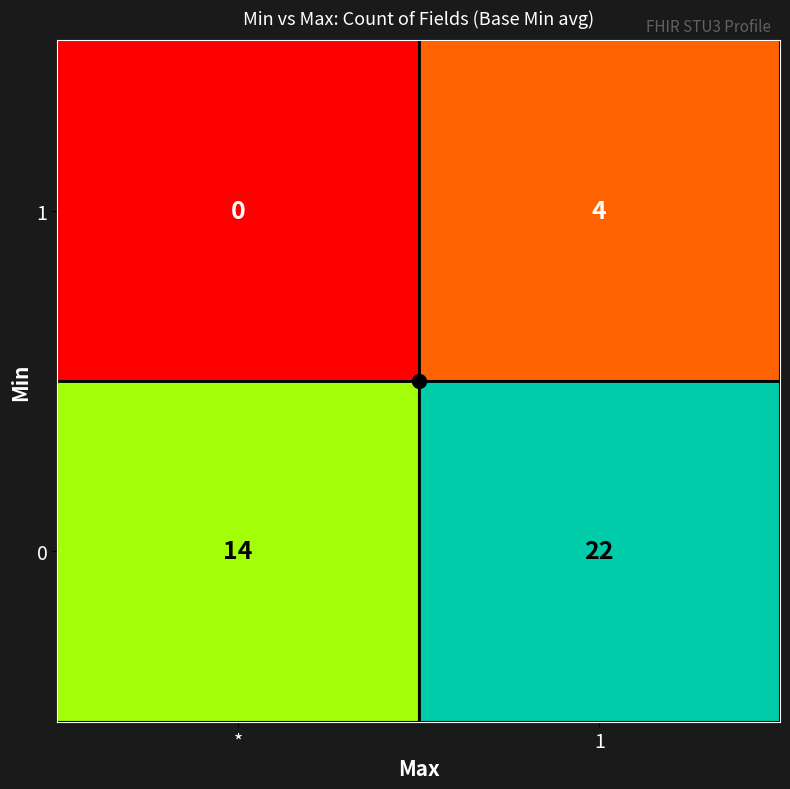

Rank the series at 1 from lowest to highest value.

1, 0